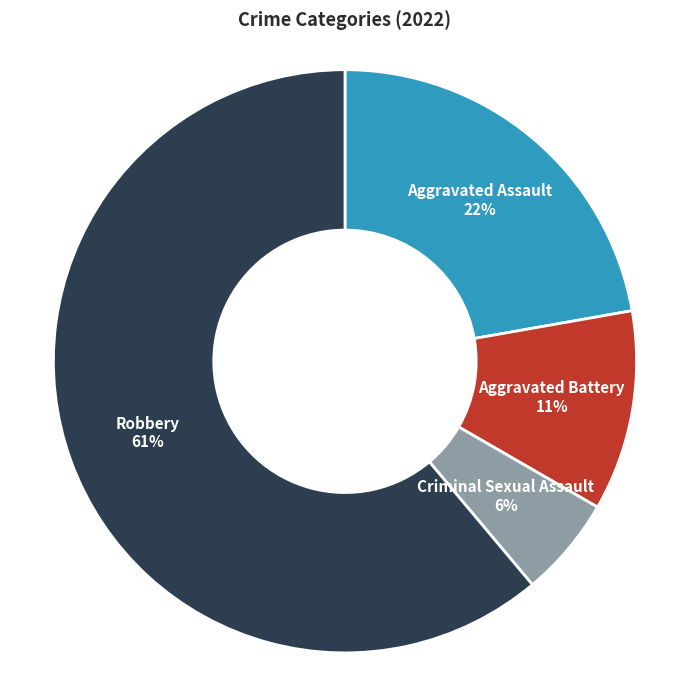

Combined, do Robbery and Aggravated Battery account for over 50%?

Yes